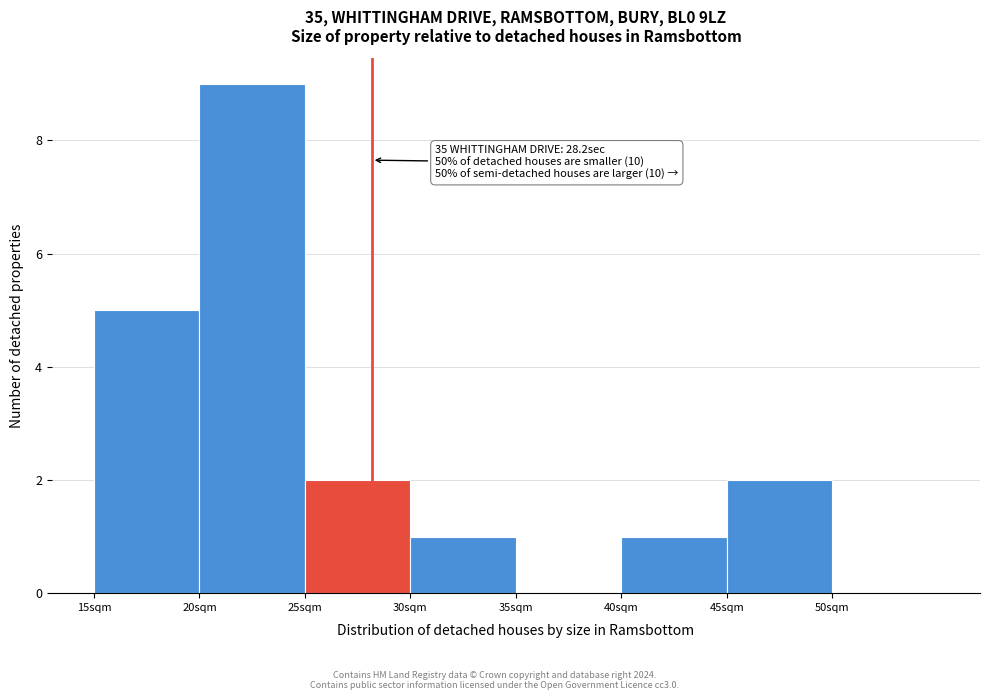

Over which range of the x-axis is the bar tallest?

20 to 25